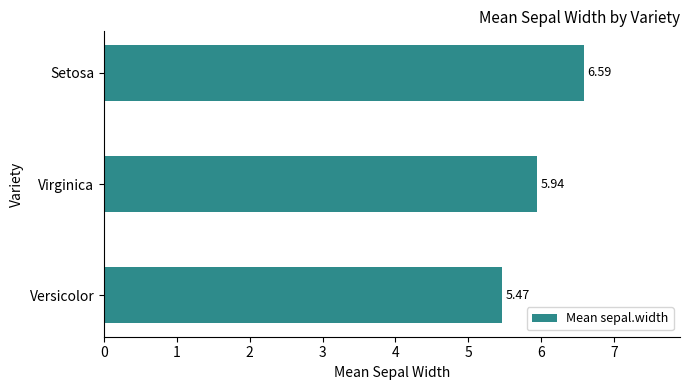

Which label corresponds to the largest value in the chart?

Setosa